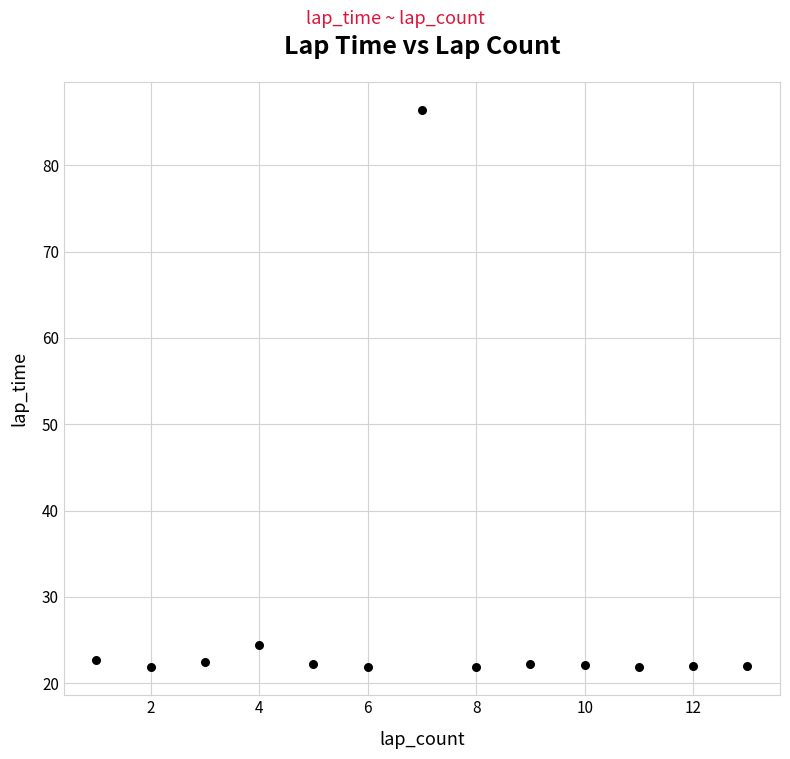

What Y value in the scatter plot is closest to 54?

24.4